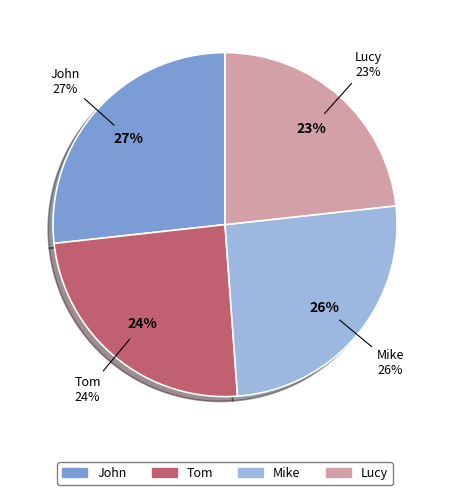

Does any single category account for the majority?

No